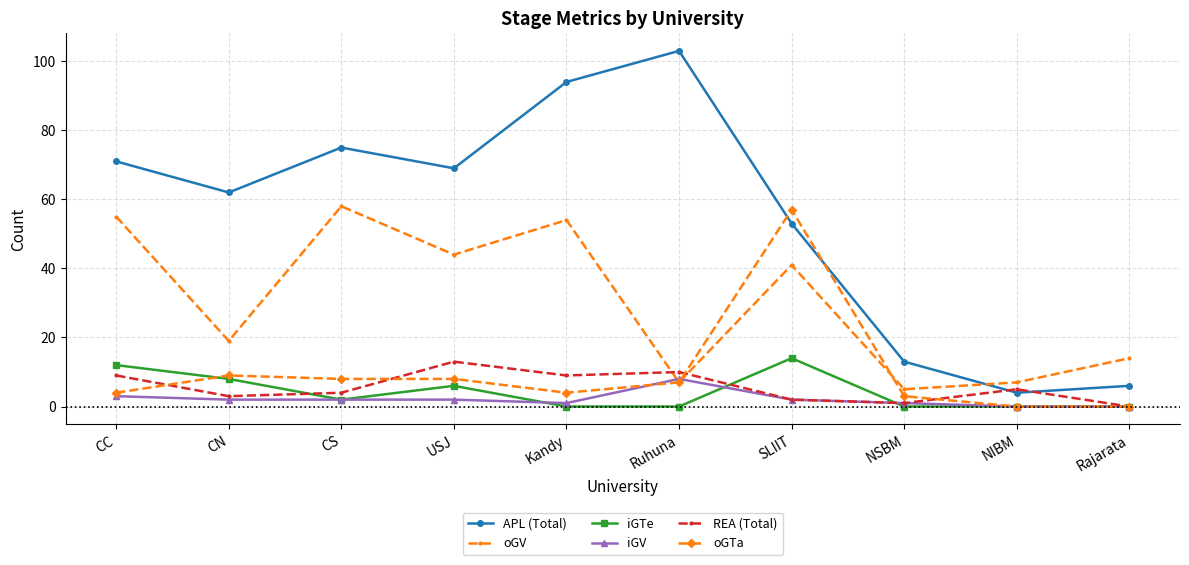

What is the maximum value for iGV?

8